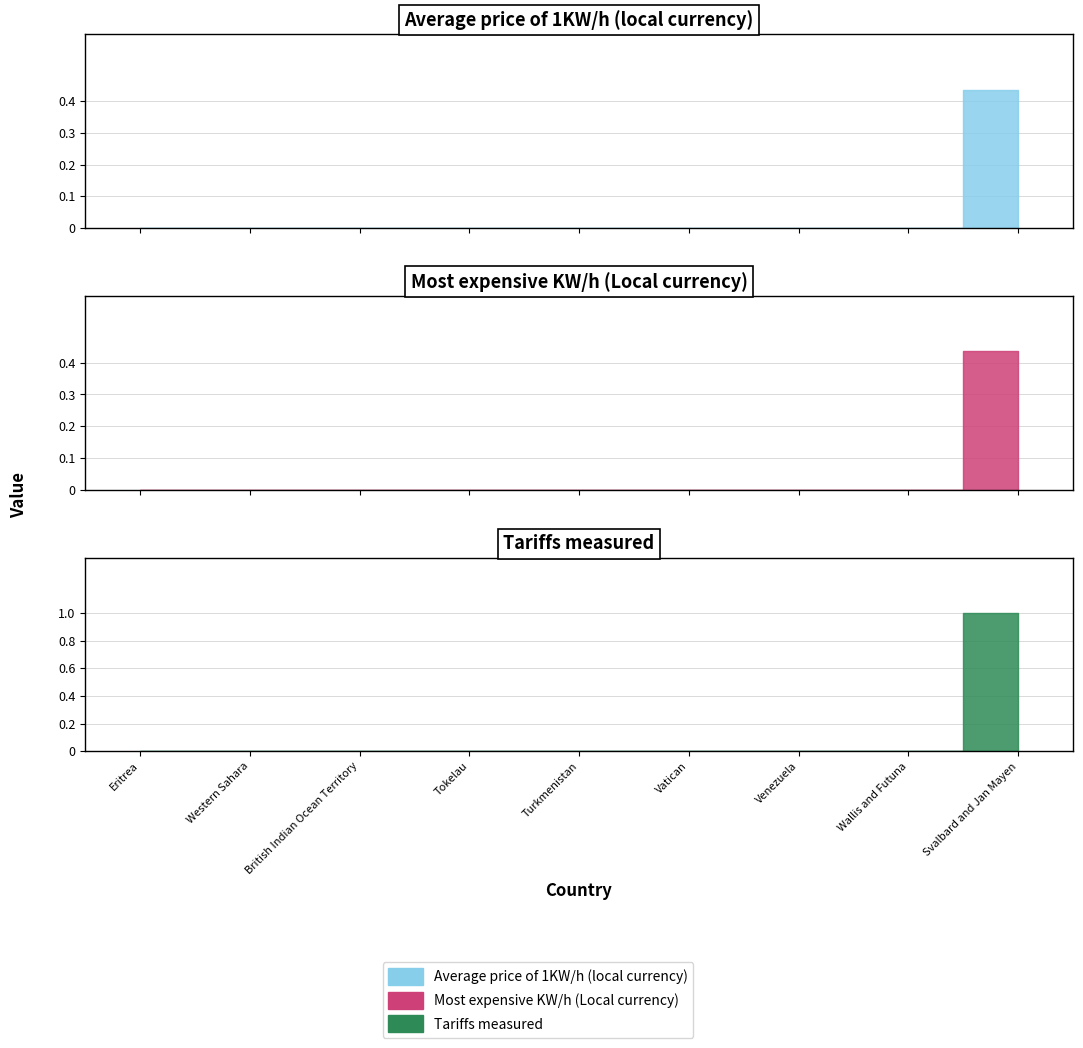

True or false: Tariffs measured has a value of 0.0 at Eritrea.

True